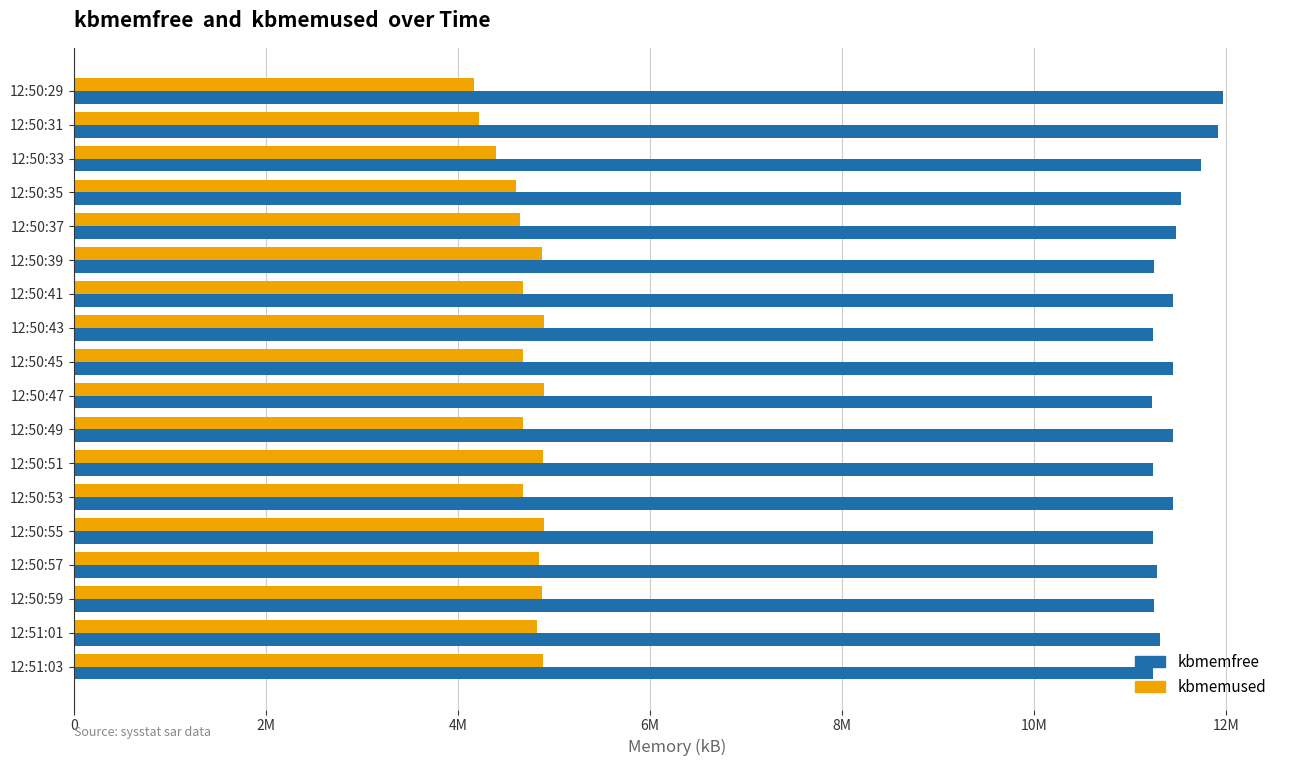

What is the greatest value displayed?

11965596